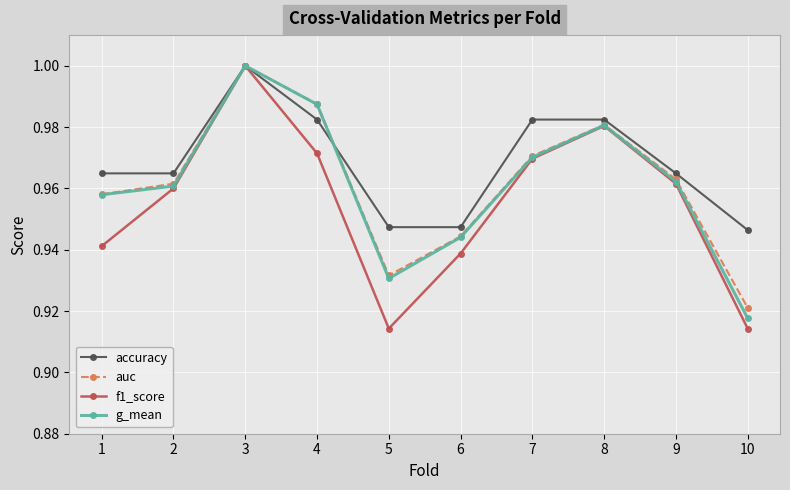

Which series has the largest range (max minus min)?

f1_score